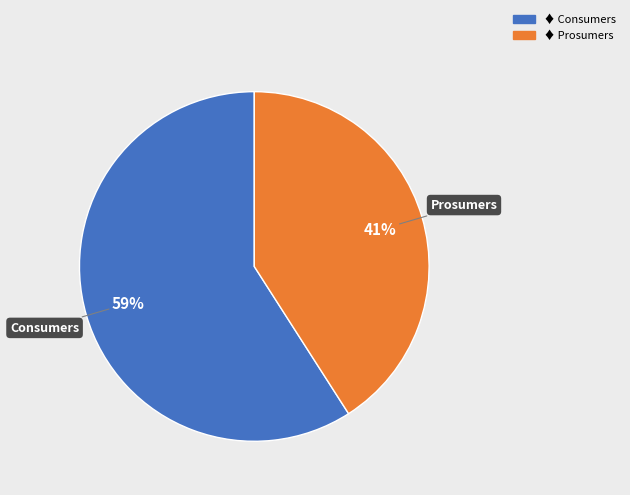

Between Consumers and Prosumers, which is larger?

Consumers